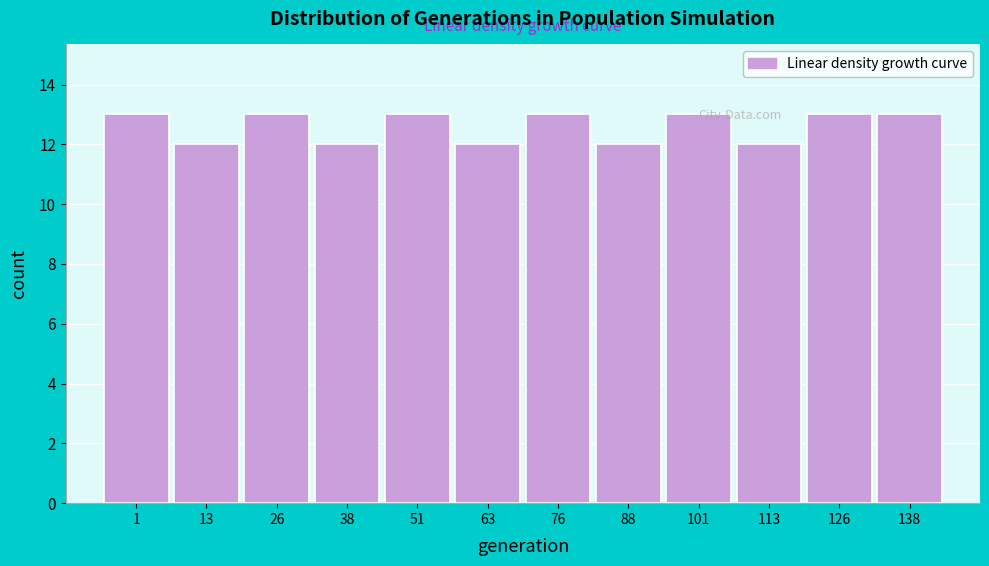

Reading left to right, extract all data points from this chart.

13	12	13	12	13	12	13	12	13	12	13	13